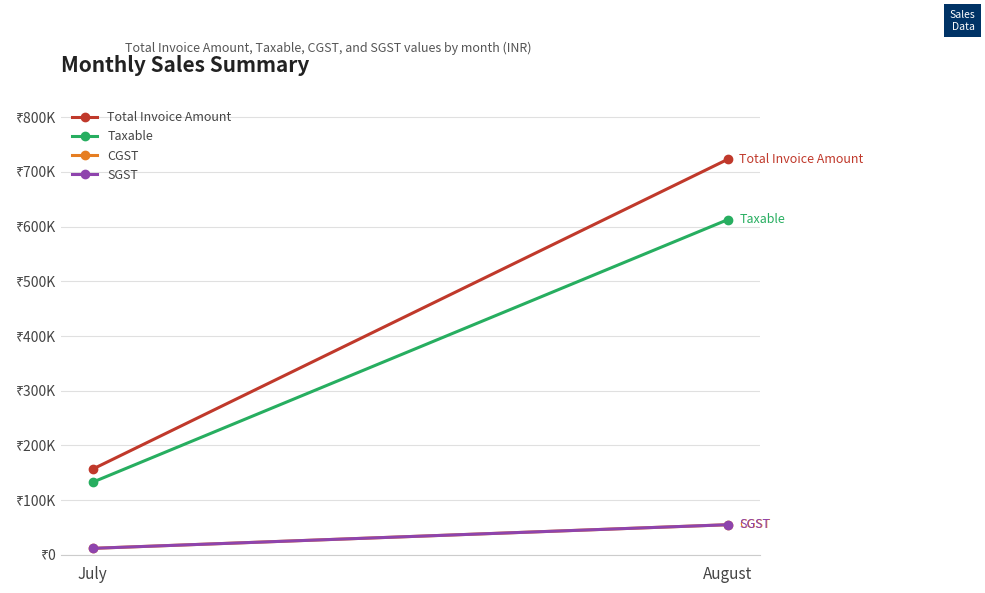

At which category is the sum across all series the highest?

August